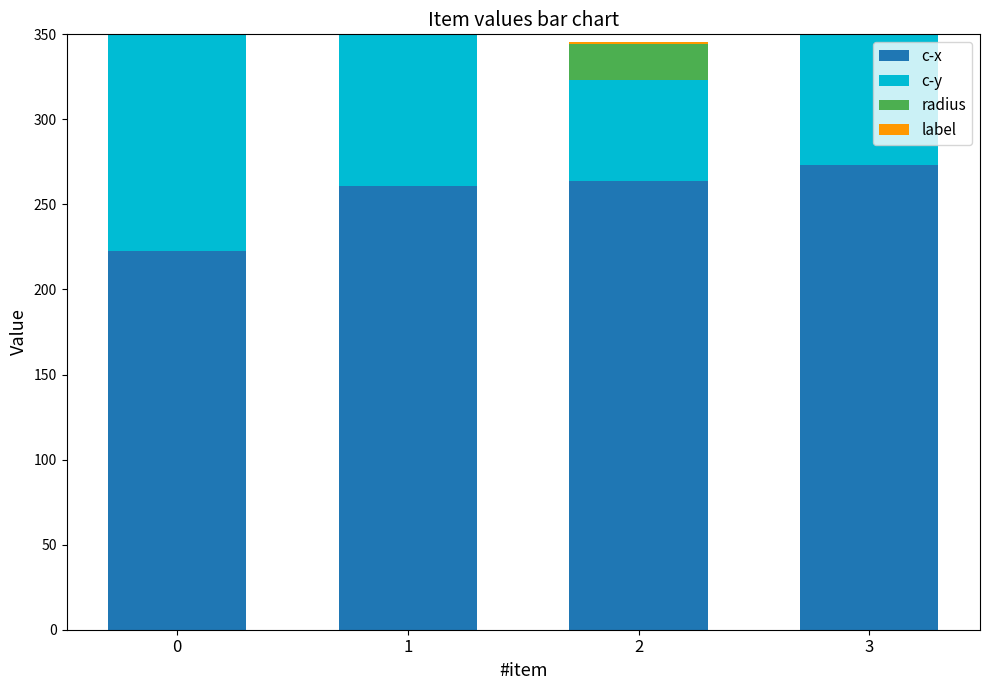

Reading right to left, what are all the values shown in this chart?

c-x: 3=273.3	2=263.9	1=260.8	0=222.8
c-y: 3=81.1	2=59.2	1=140.0	0=167.5
radius: 3=19.5	2=21.5	1=20.1	0=19.5
label: 3=1.0	2=1.0	1=1.0	0=1.0